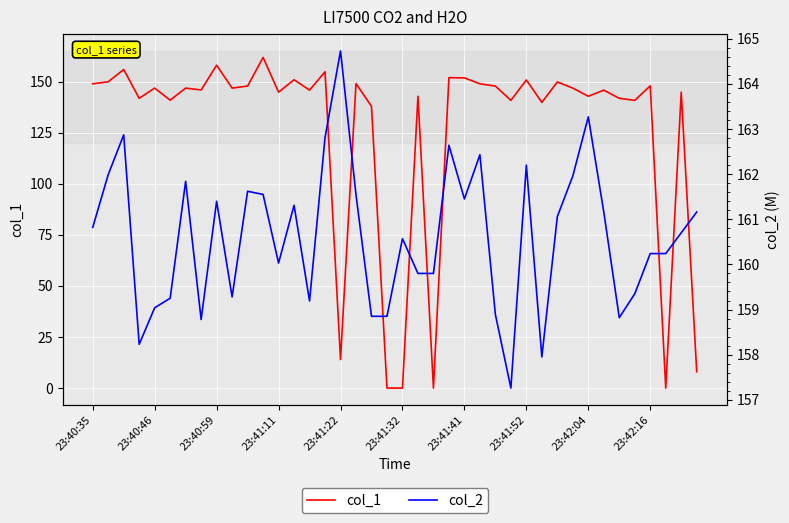

Count the number of data series in this chart.

2